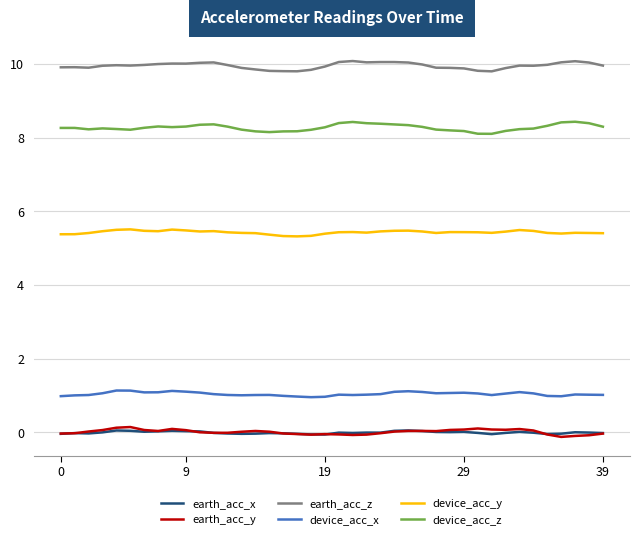

Which series has the largest total across all categories?

earth_acc_z